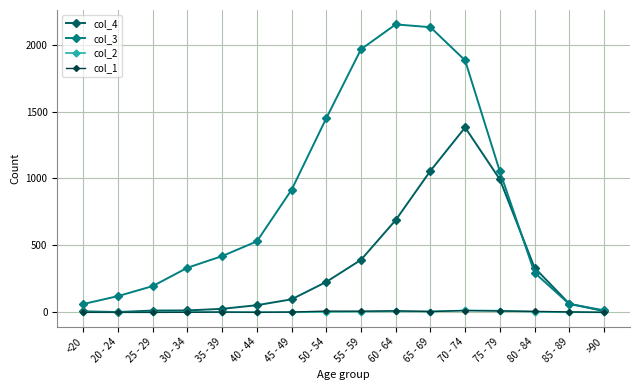

Where do col_1 and col_2 first cross each other?

<20 and 20 - 24